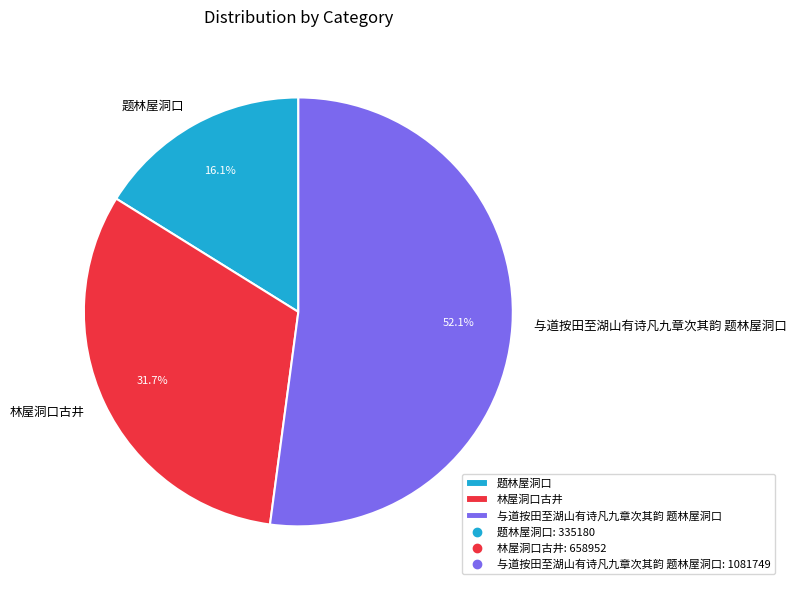

What is the ratio of the value at 林屋洞口古井 to the value at 题林屋洞口?

2.0